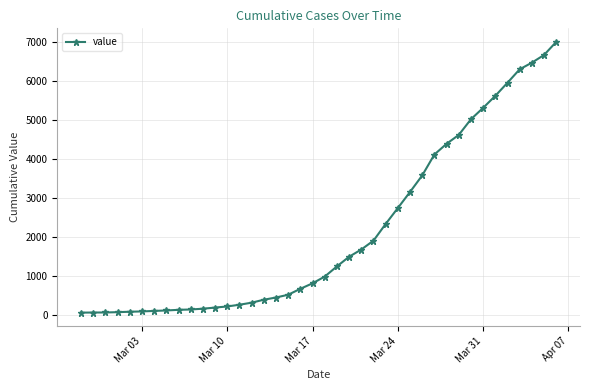

What is the difference between the maximum and minimum values?

6963